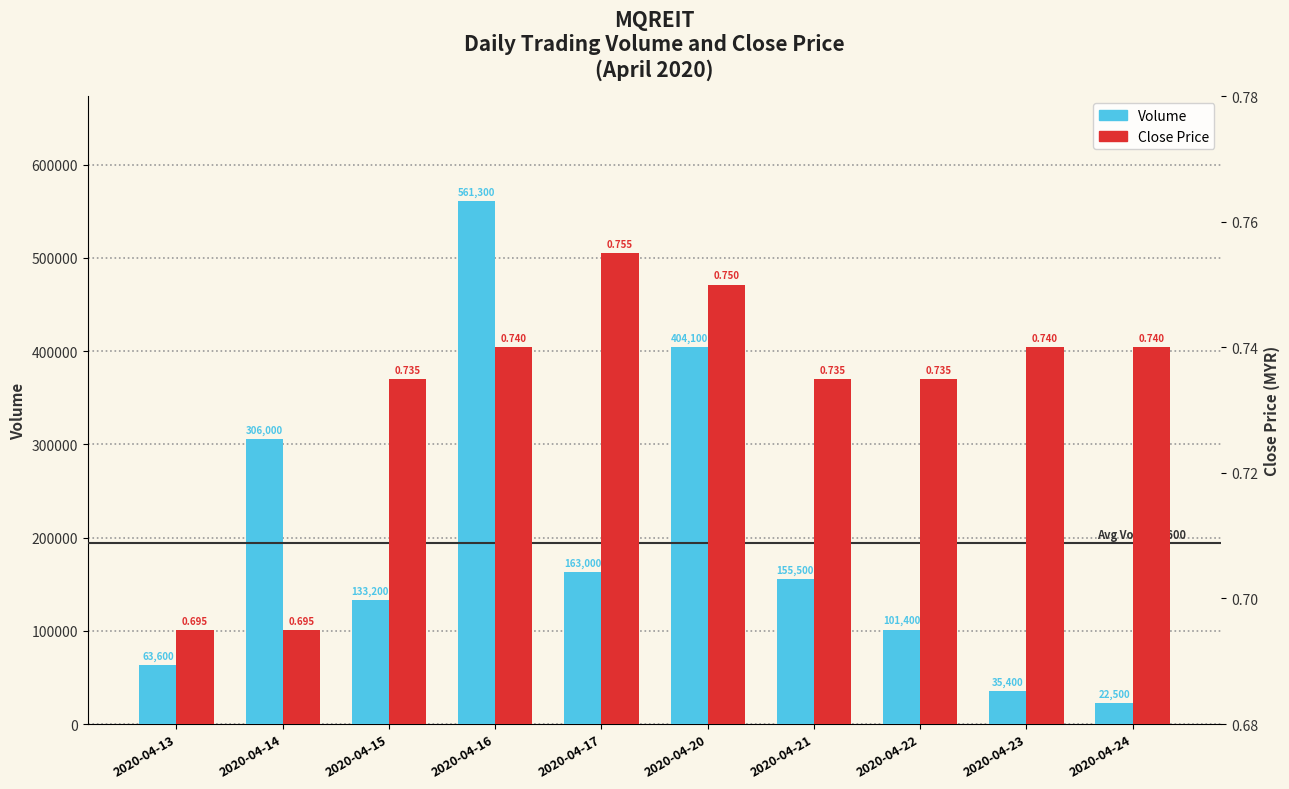

At which category is the sum across all series the highest?

2020-04-16